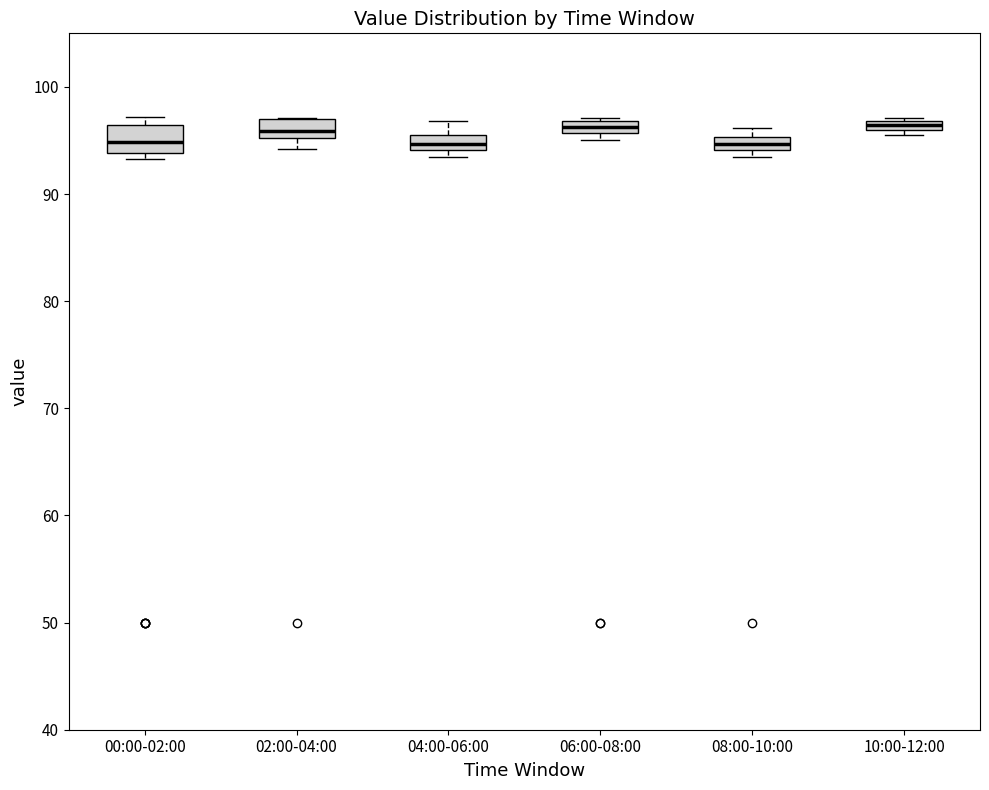

Where does the median line of the box for 00:00-02:00 sit on the y-axis? The values are not printed on the chart, so give them approximately, as read against the axis.

95